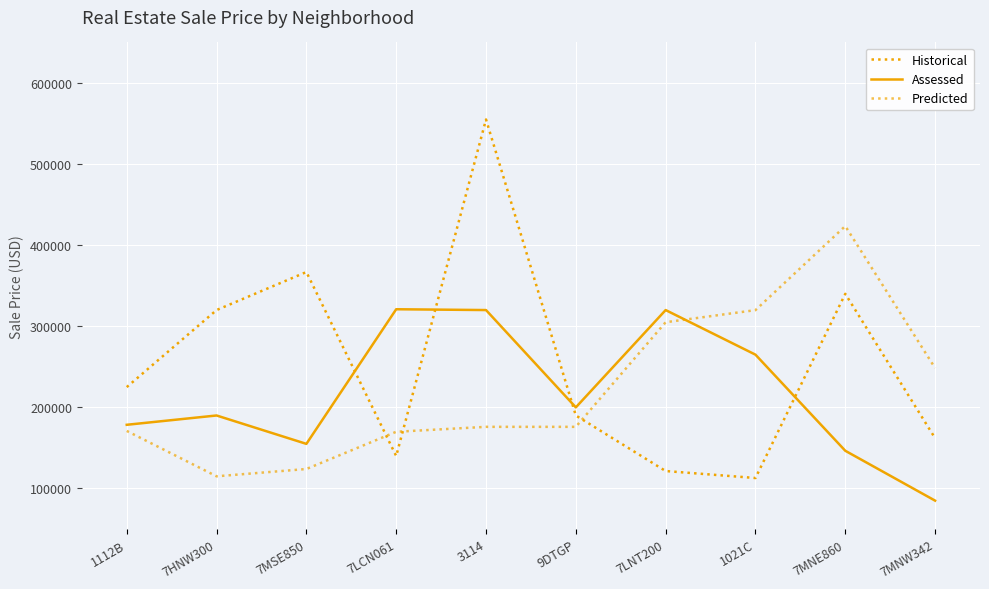

In Assessed, how many points are lower than both neighbors (excluding endpoints)?

2